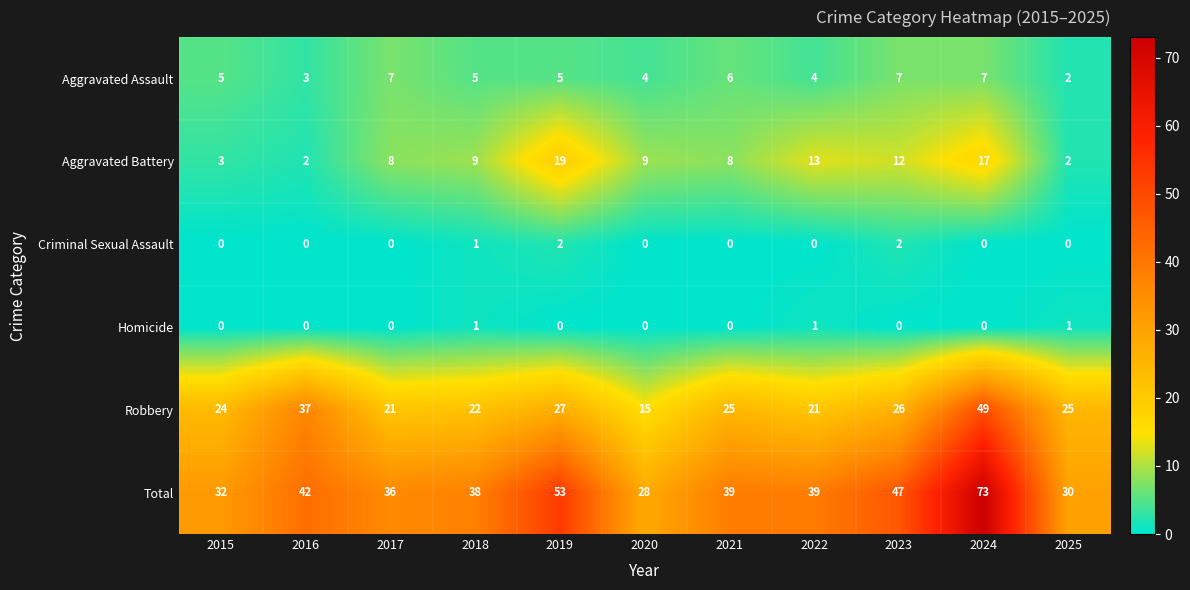

How many Aggravated Assault values are between 4 and 7?

9